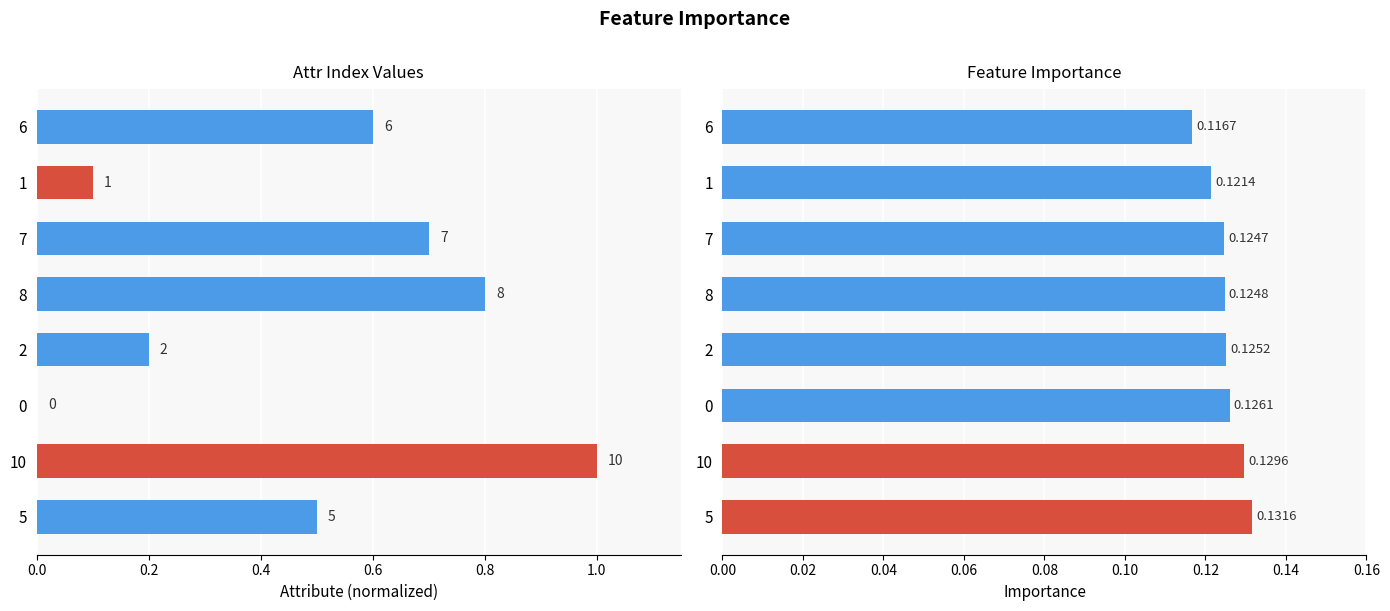

What position from the right is 1?

2